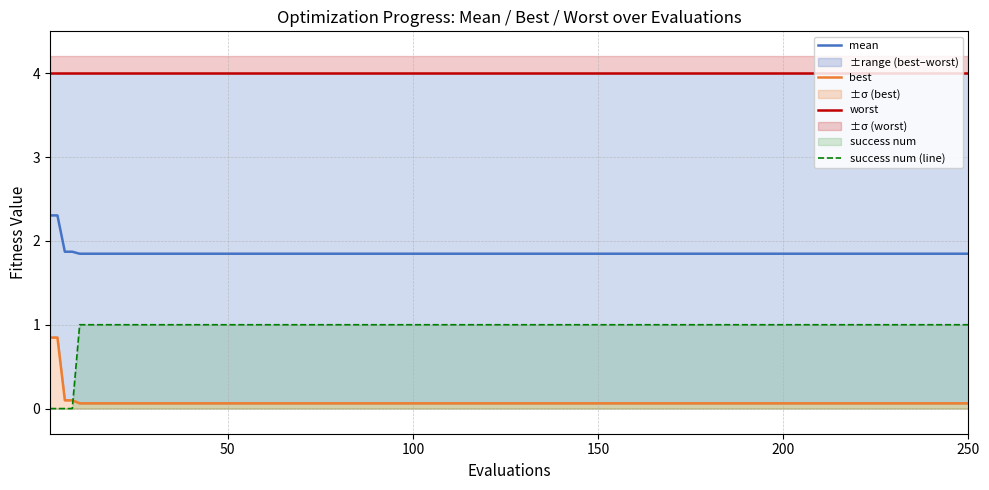

True or false: mean and success num (line) intersect in this chart.

False